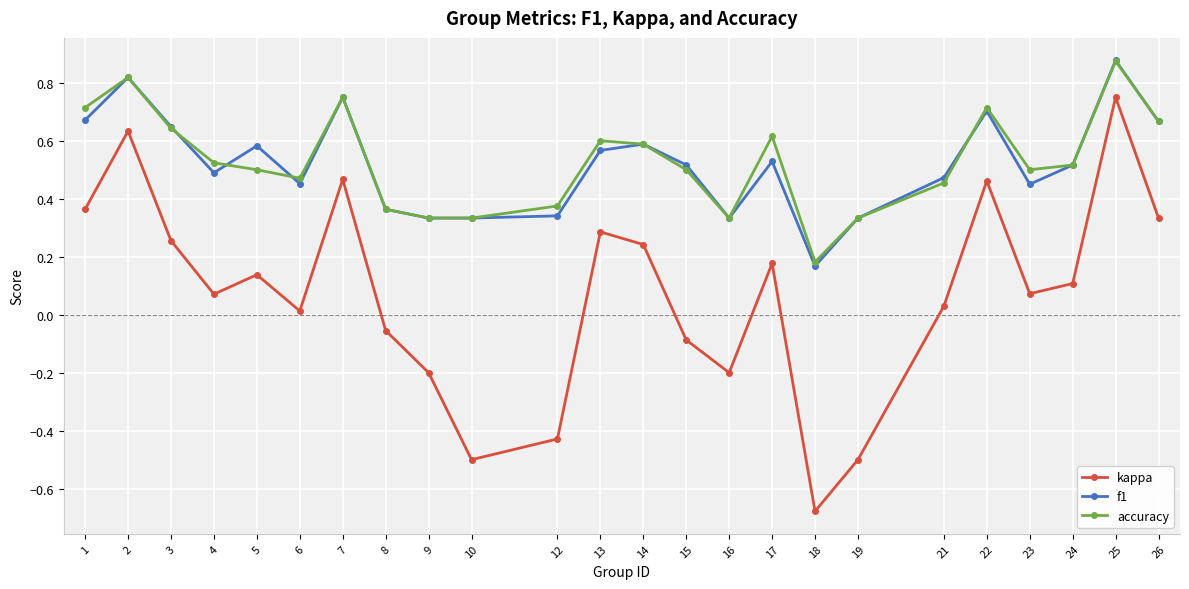

What is the value of the kappa point at the 15th from the left?

-0.2